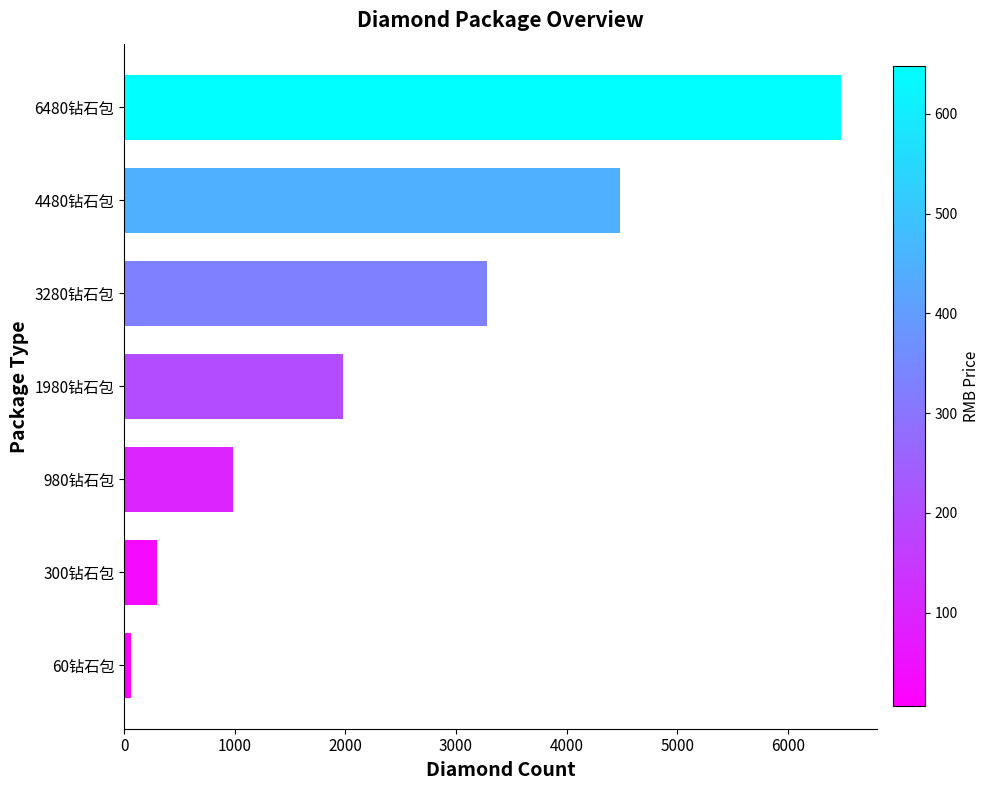

What is the ratio of the value at 3280钻石包 to the value at 980钻石包?

3.3